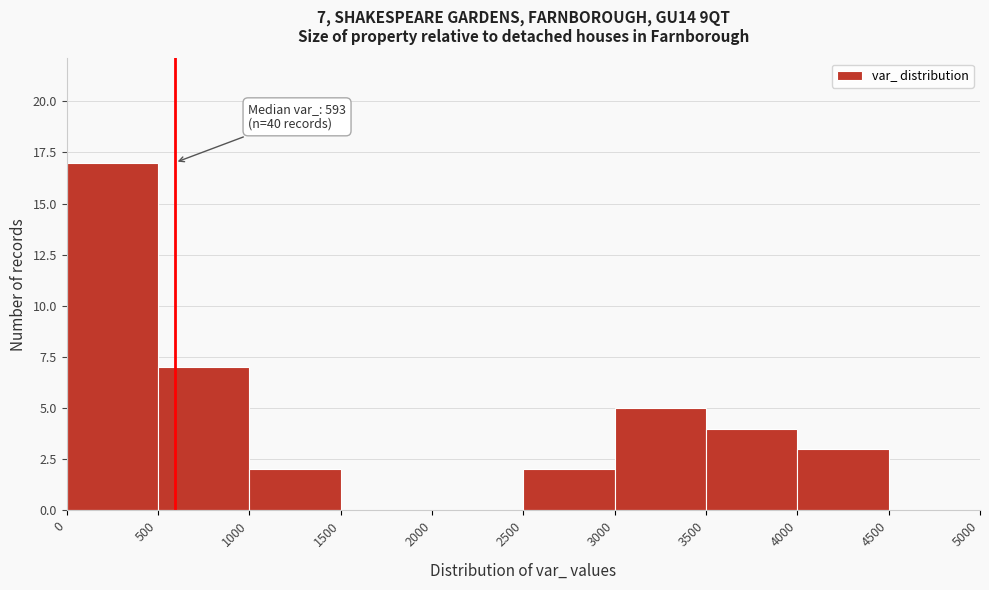

Which range on the x-axis has the tallest bar?

0 to 500